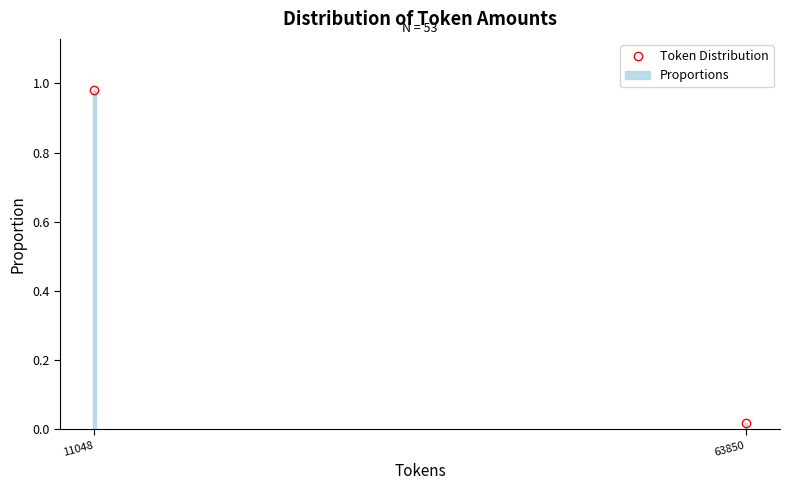

Rank the categories by value from highest to lowest.

11048, 63850